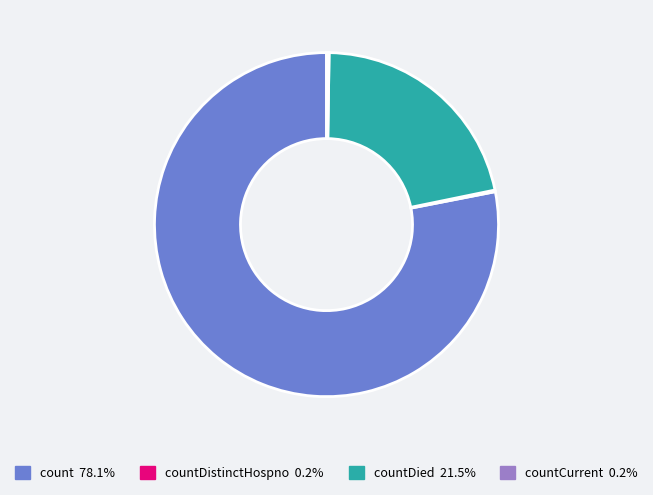

Is there any slice that represents more than half of the pie?

Yes